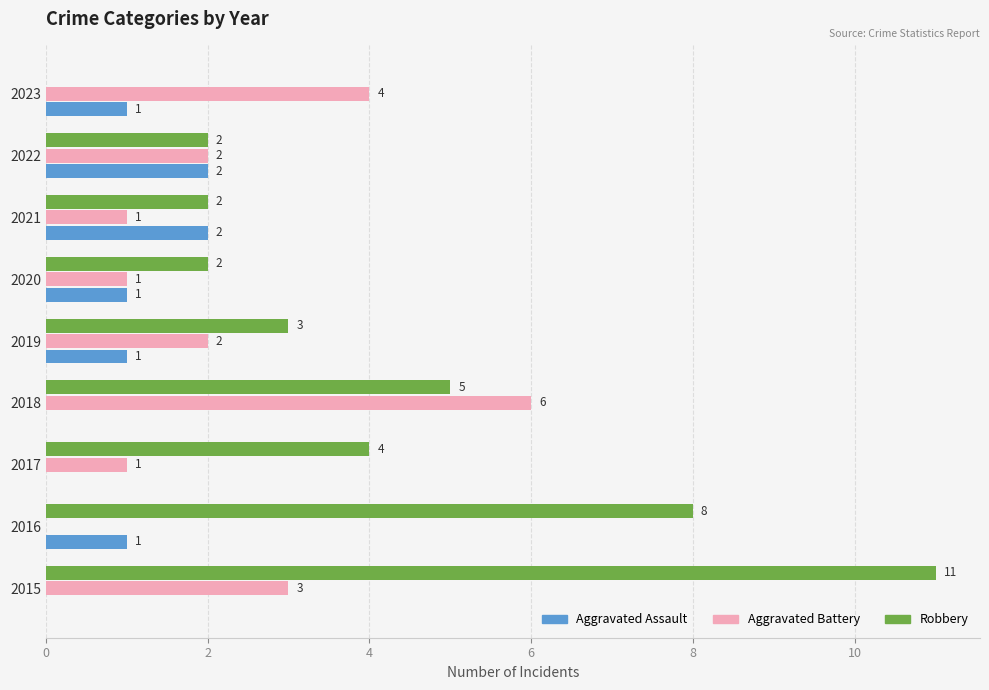

Count the Aggravated Assault values in the range 0 to 1.

7